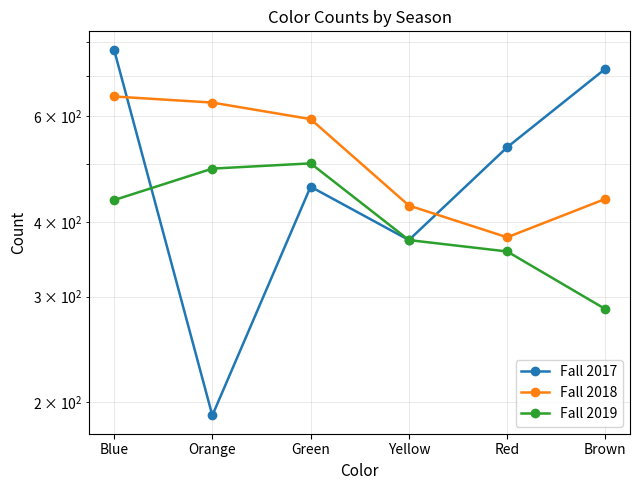

Reading left to right, list all the values displayed in this chart.

Fall 2017: 776	190	458	373	533	721
Fall 2018: 648	633	594	426	377	437
Fall 2019: 435	491	501	373	357	286